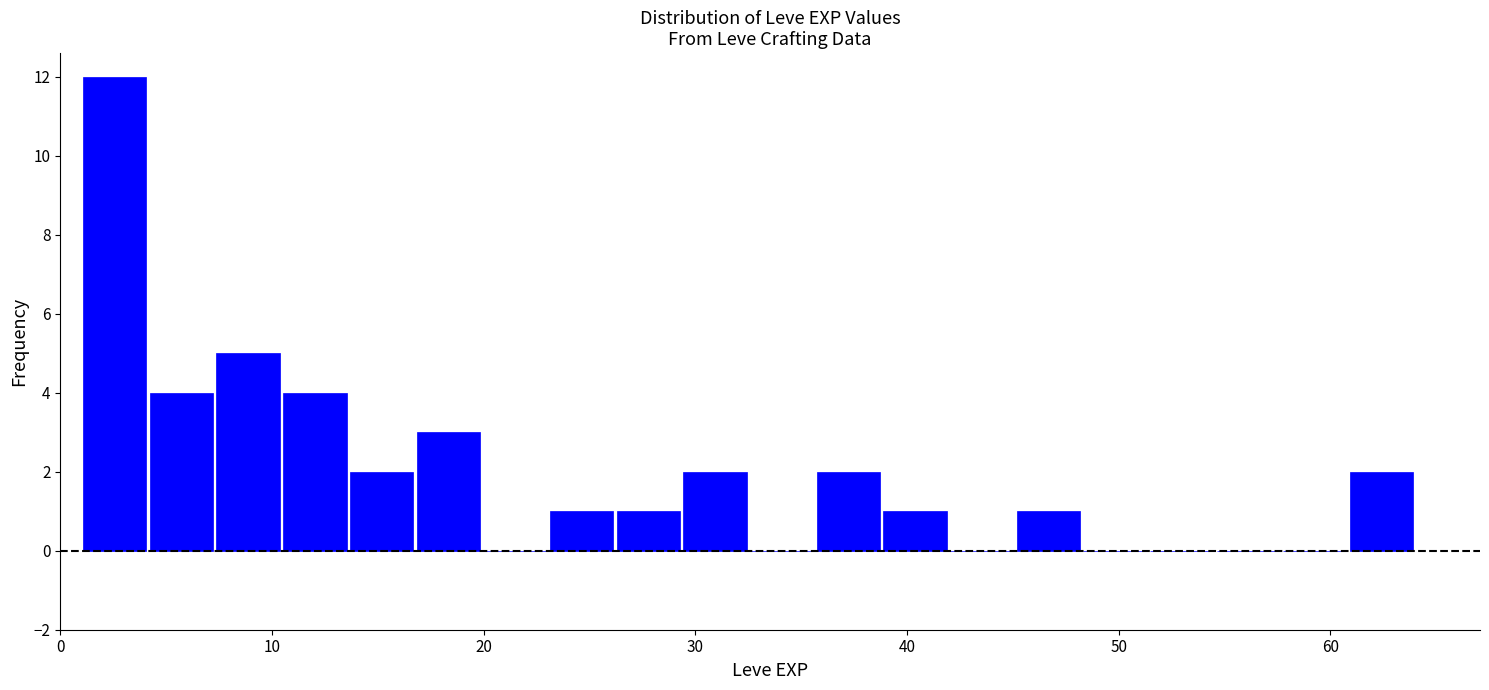

Read against the x-axis, roughly where is the centre of the tallest bar?

3